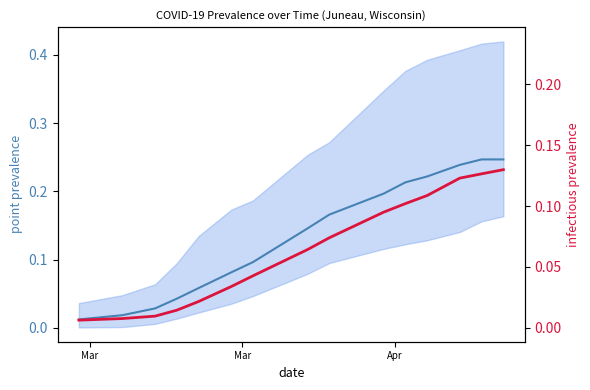

List the series in order of their peak value, highest first.

pointprevalence_50, pointinfectiousprevalence_50